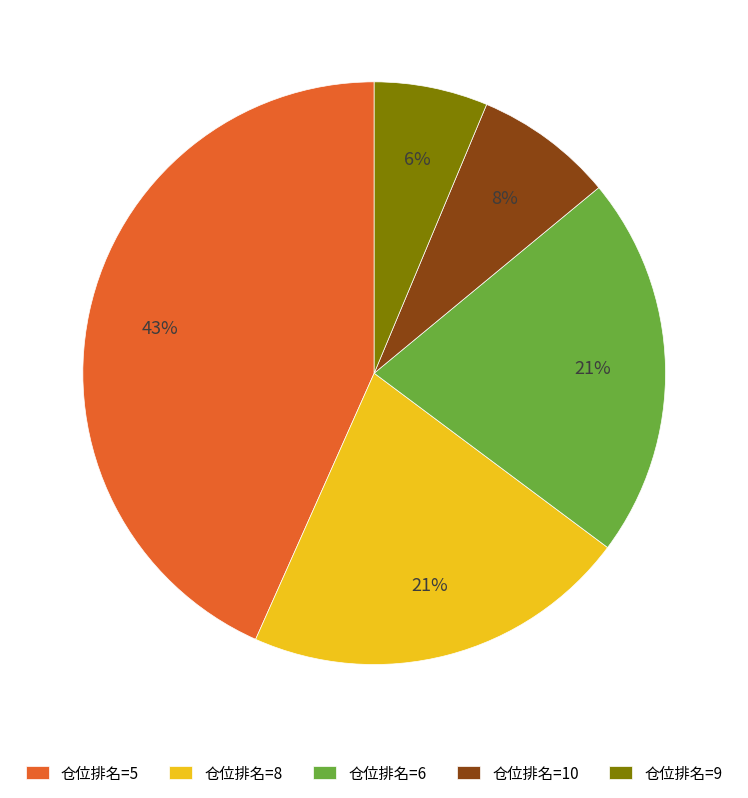

Between 仓位排名=5 and 仓位排名=8, which is larger?

仓位排名=5